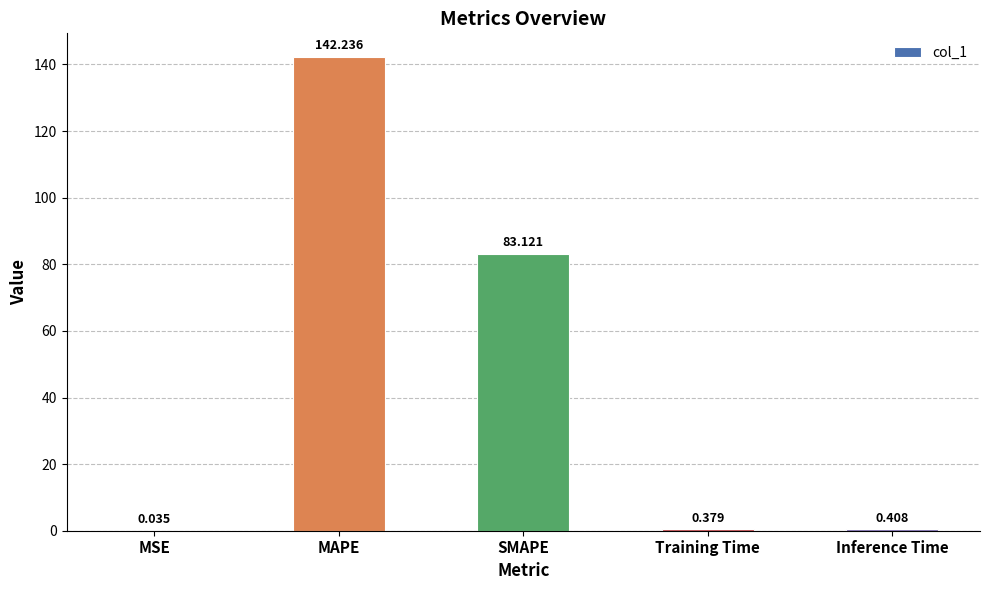

Where is the data nearest to the value 71?

SMAPE